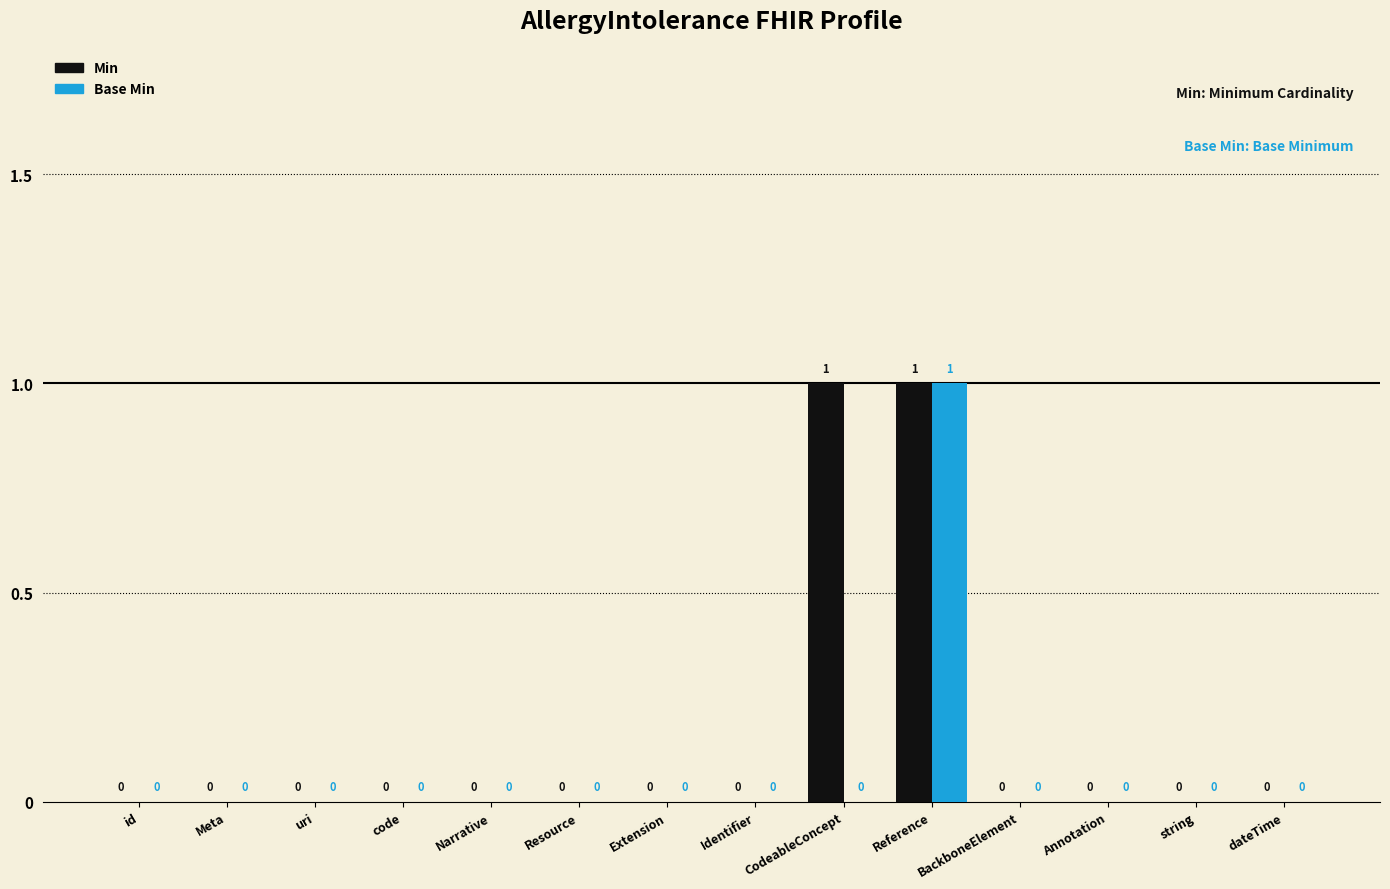

Are the bars horizontal?

No